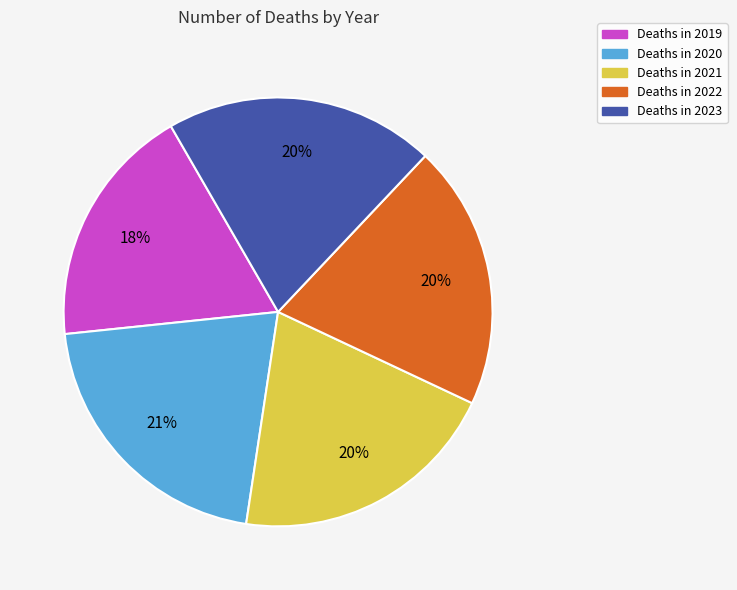

To the nearest percent, what is the average slice percentage?

20%